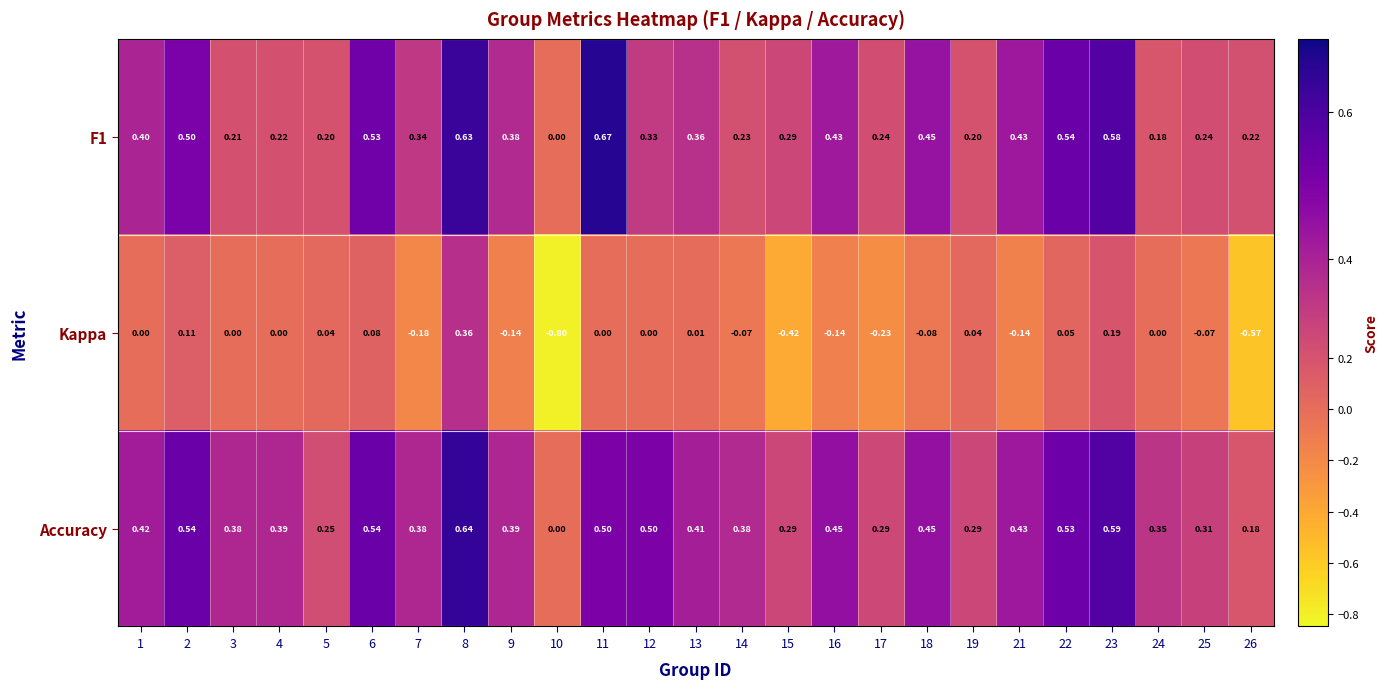

Which series has the largest range (max minus min)?

Kappa